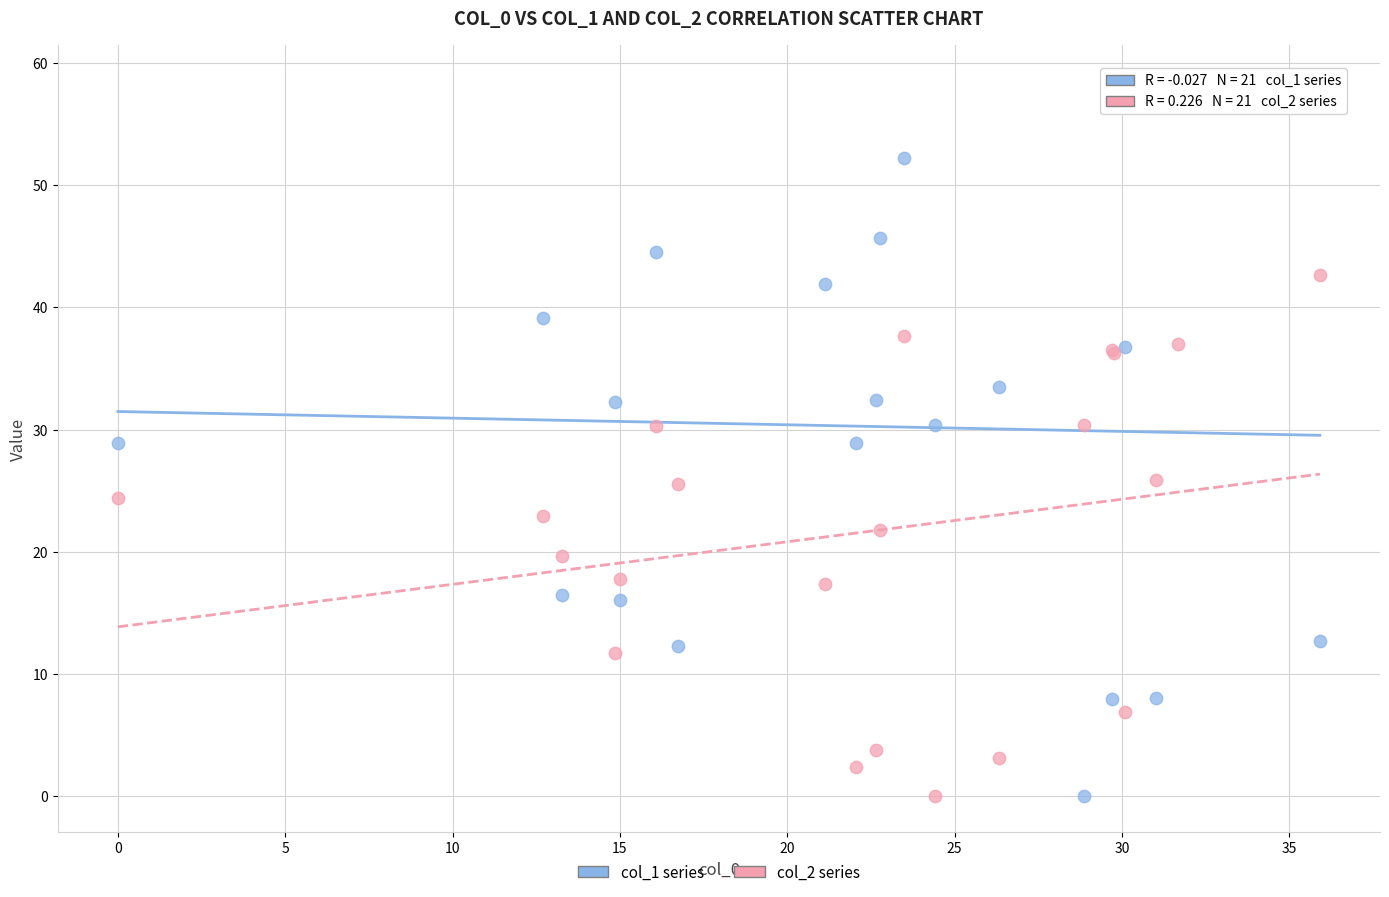

What is the X range (max minus min) for the scatter plot?

35.9